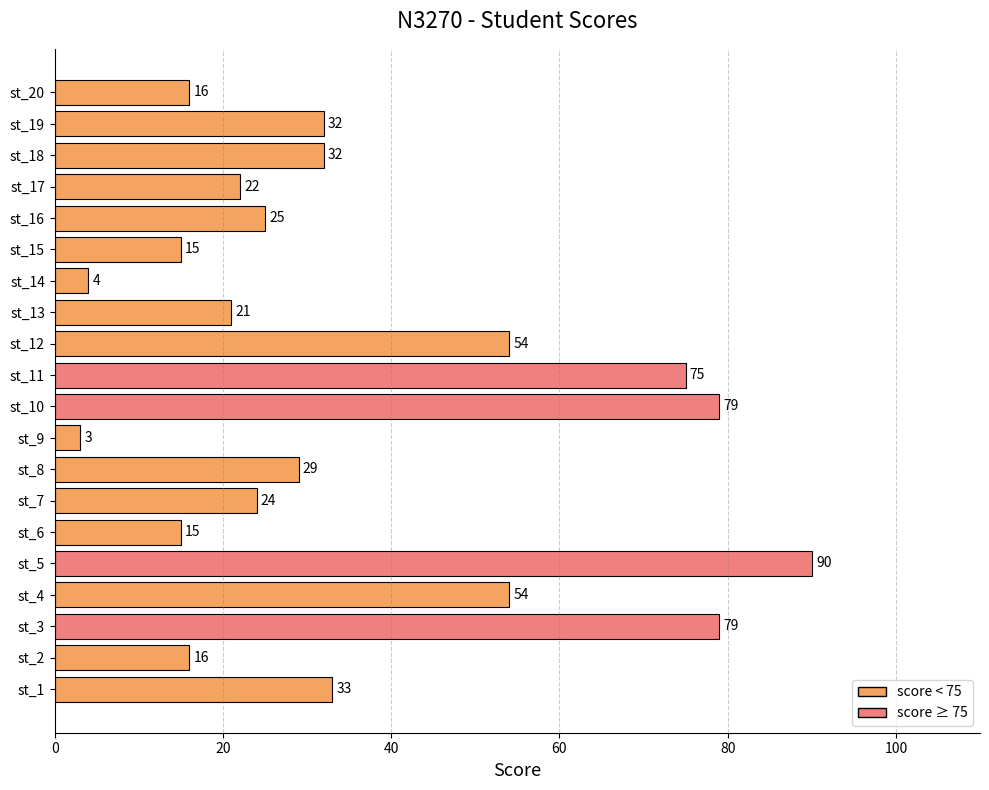

The value at st_1 is 18. True or false?

False